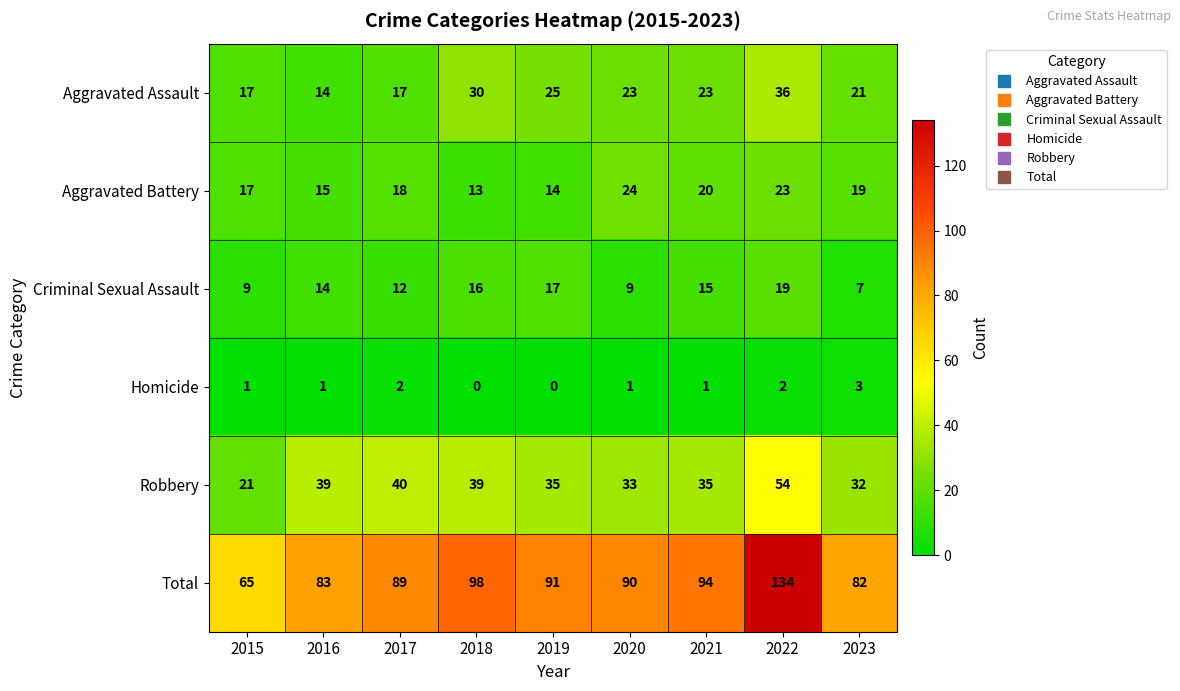

At which label does Robbery first exceed 35?

2016